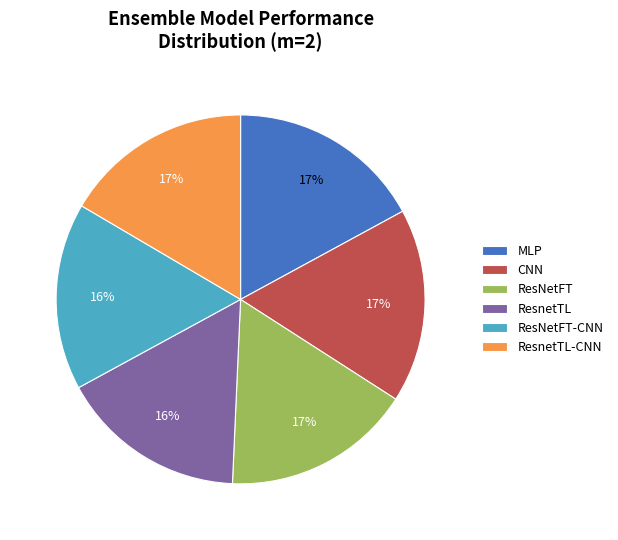

How many slices are in this pie chart?

6